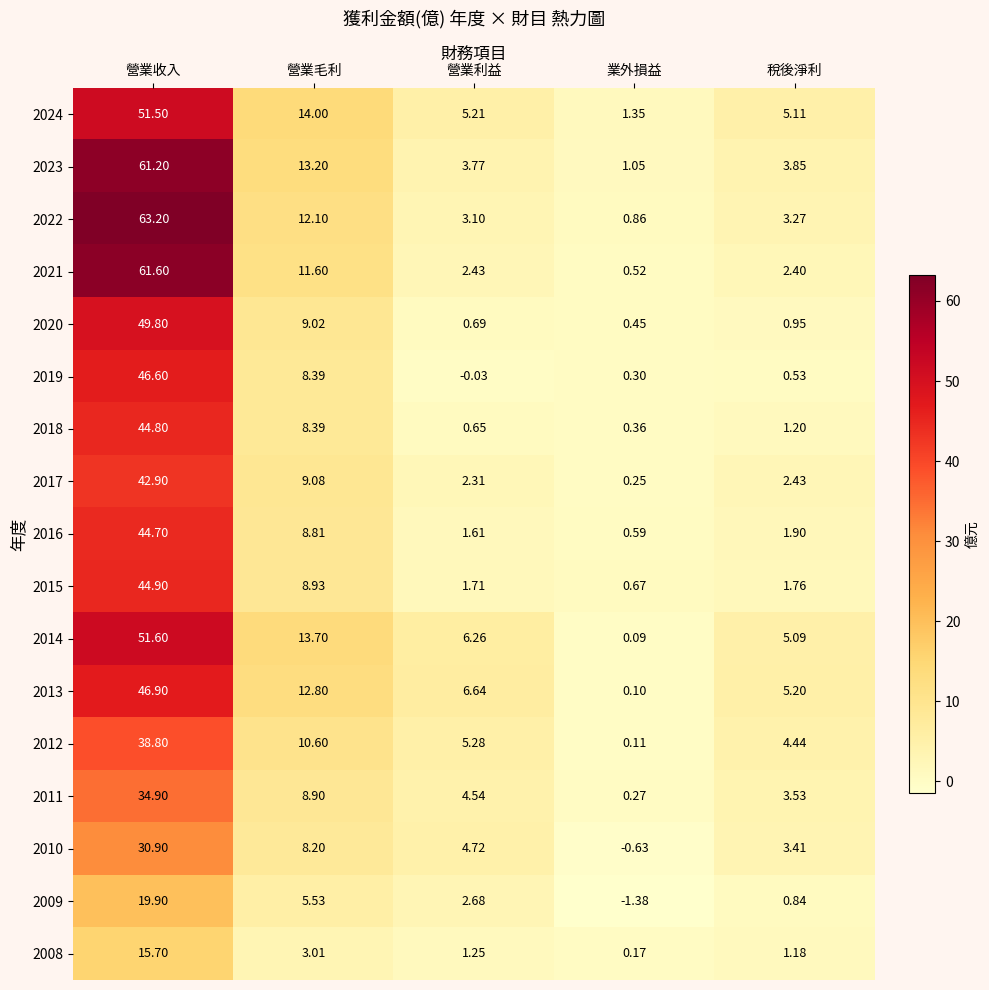

How many distinct data groups are displayed?

17